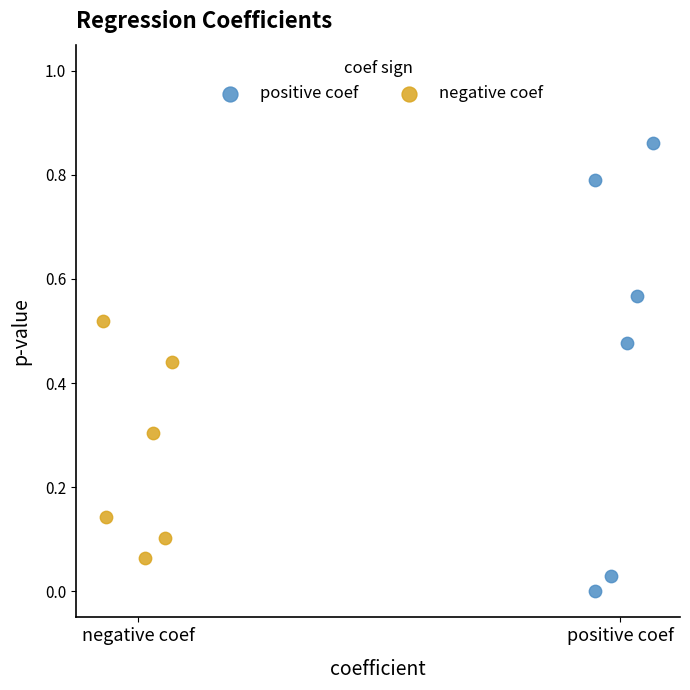

Which series contains the highest Y value?

positive coef